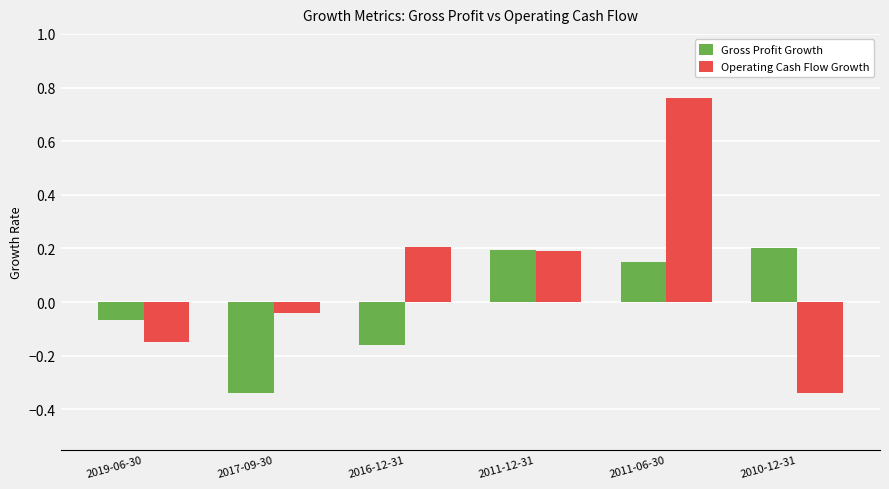

The value of Operating Cash Flow Growth at 2019-06-30 is -0.2. True or false?

False